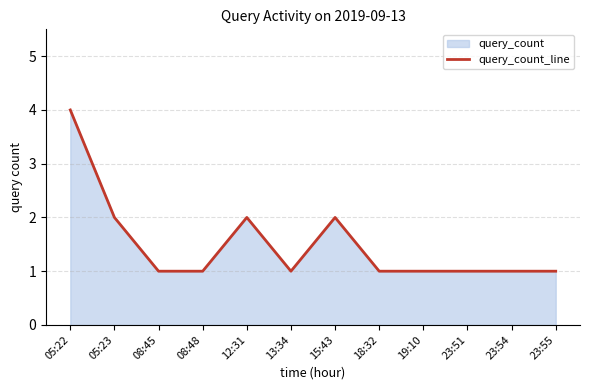

What is the value of the 4th point from the left?

1